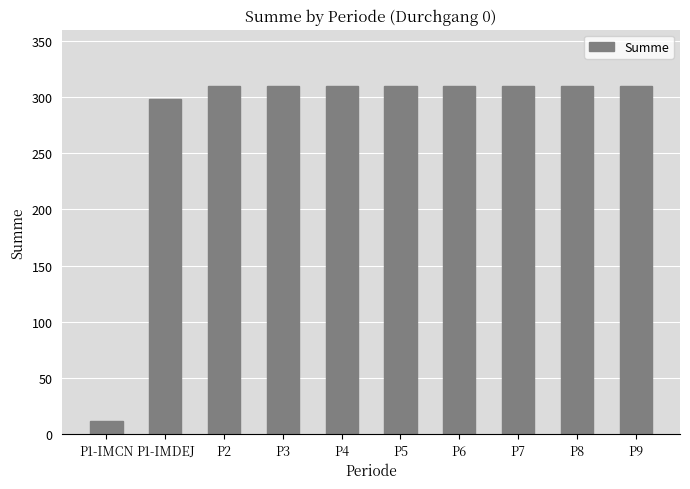

What is the difference between the values at P1-IMCN and P9?

298